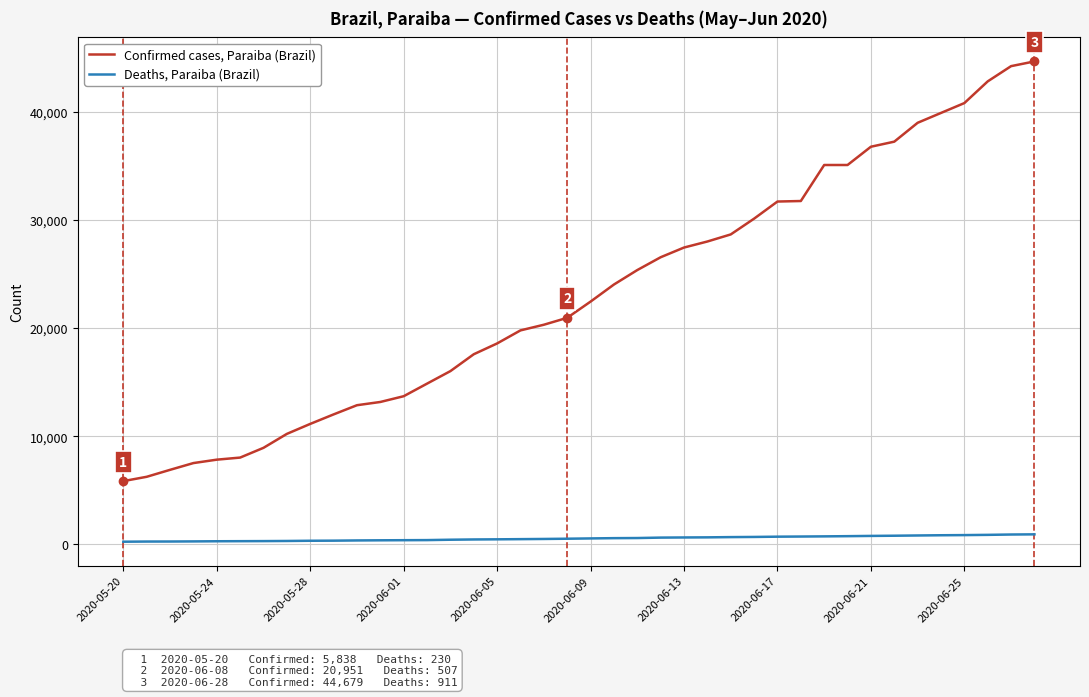

Rank the series by their average value, from lowest to highest.

Deaths, Paraiba (Brazil), Confirmed cases, Paraiba (Brazil)